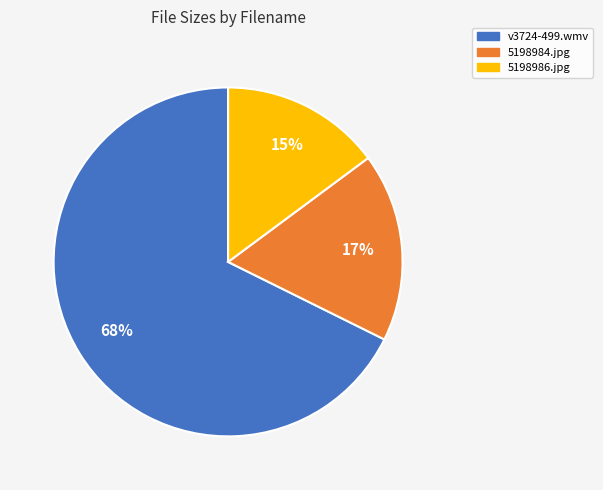

How many segments does this pie chart have?

3